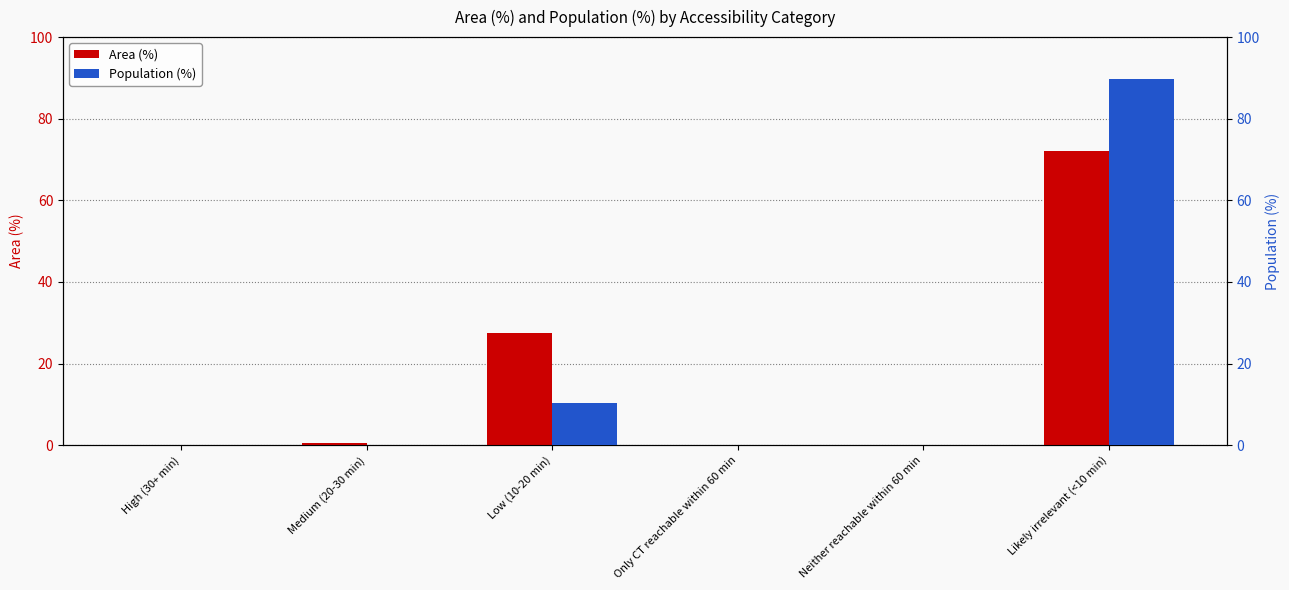

Which has a higher value, Only CT reachable within 60 min or Low (10-20 min)?

Low (10-20 min)